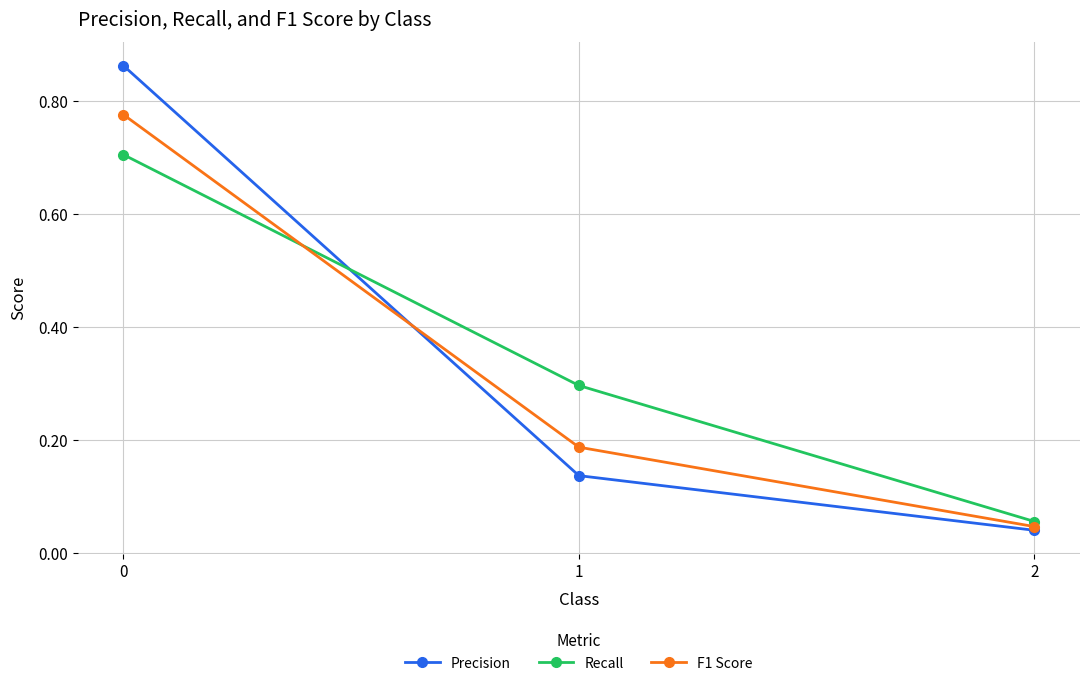

List the series in order of their peak value, lowest first.

Recall, F1 Score, Precision